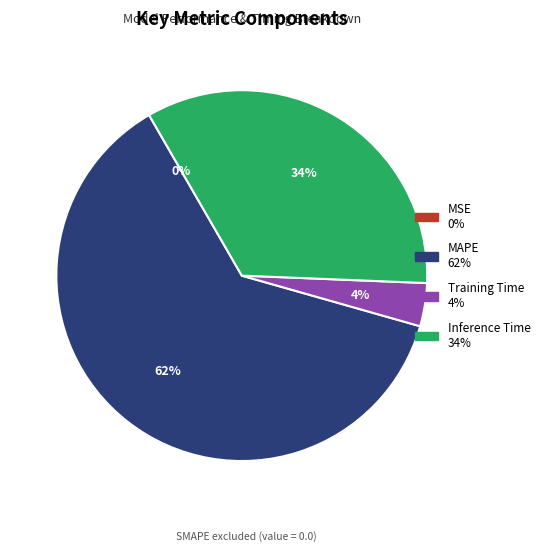

Combined, do Inference Time and MAPE account for over 50%?

Yes